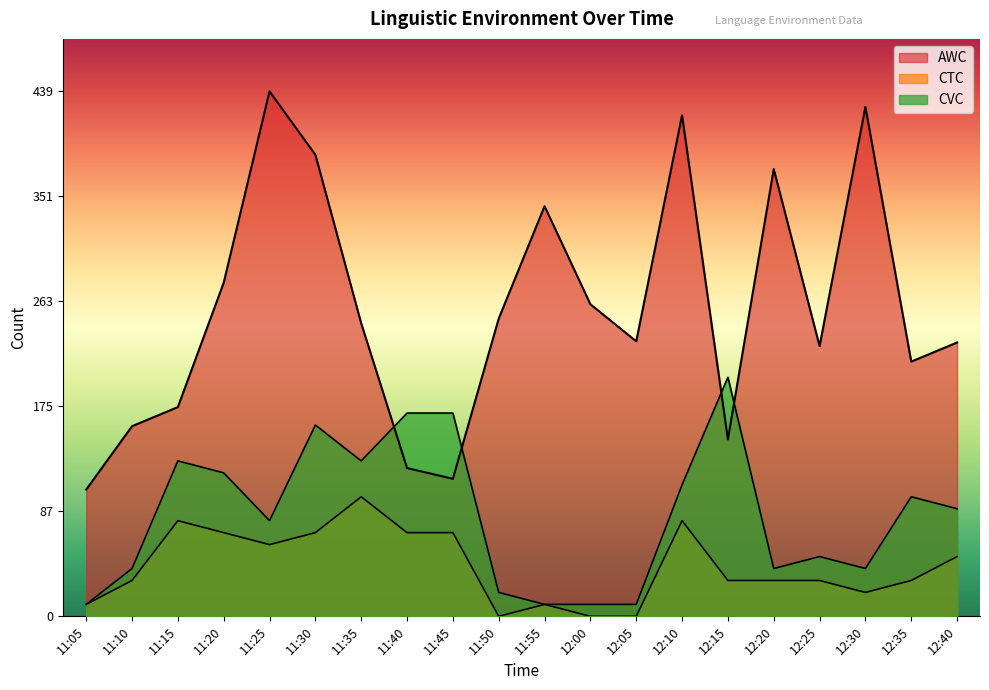

What is the label of the 12th point from the right?

11:45